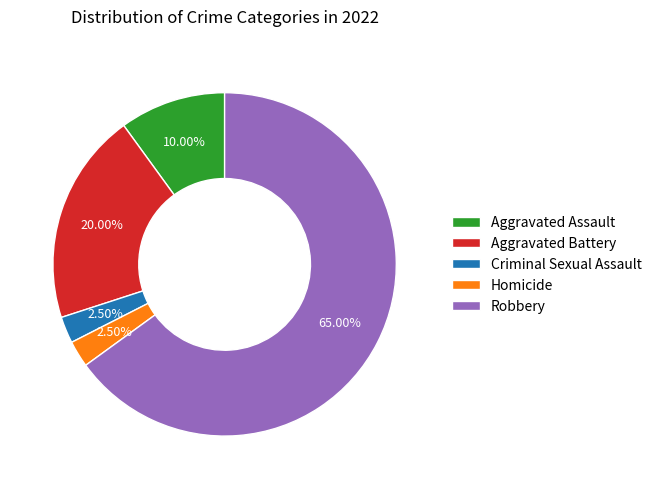

How many slices are in this pie chart?

5